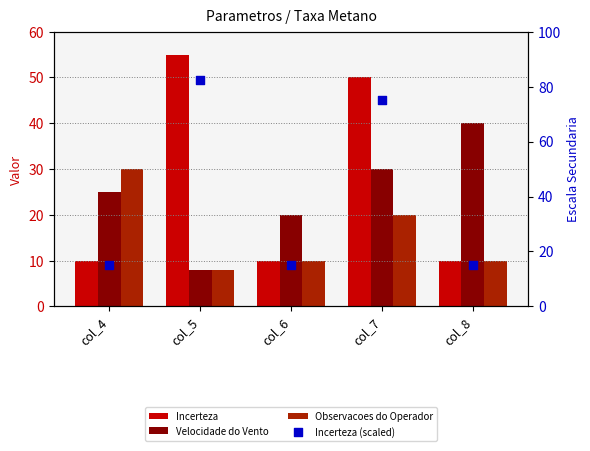

Is the value of Incerteza (scaled) at col_8 greater than the value of Observacoes do Operador at col_6?

Yes